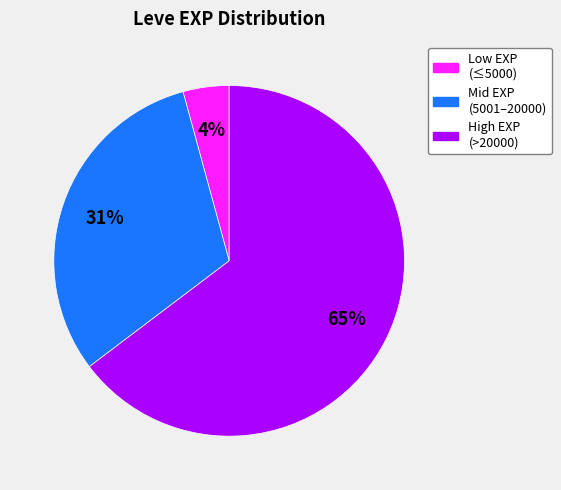

How many segments does this pie chart have?

3